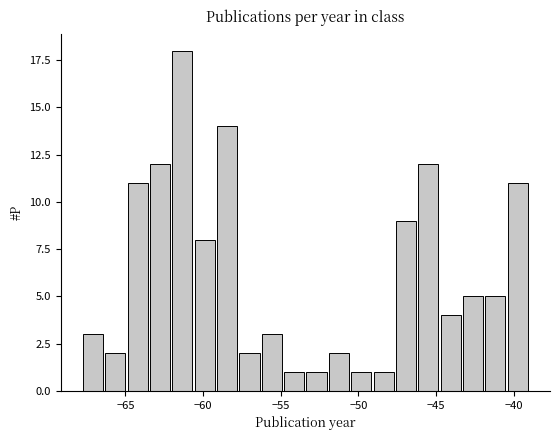

Around what value on the x-axis is the tallest bar? Give the approximate position of its centre, as read against the axis.

-61.5